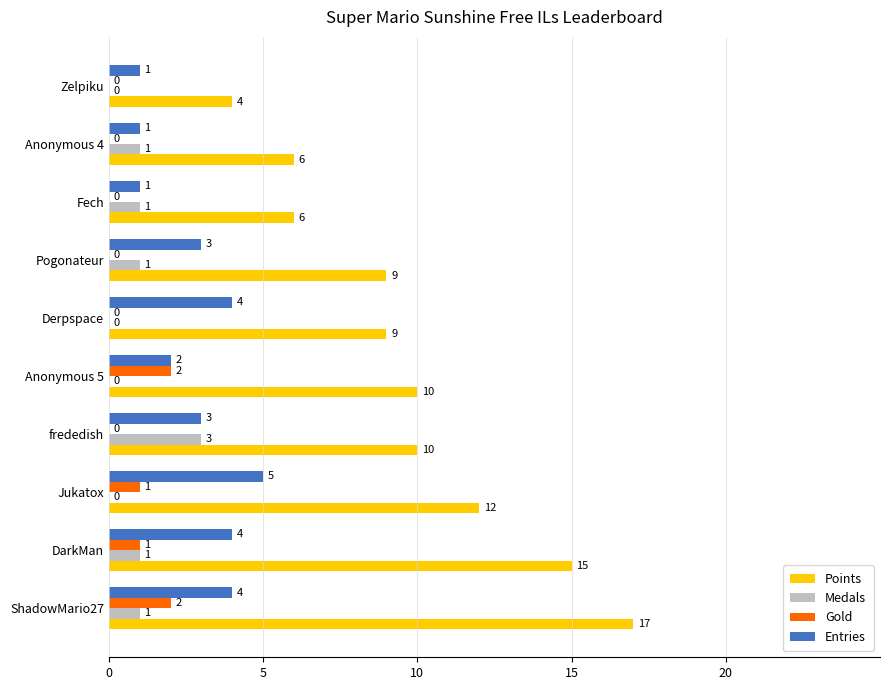

Count the number of data series in this chart.

4